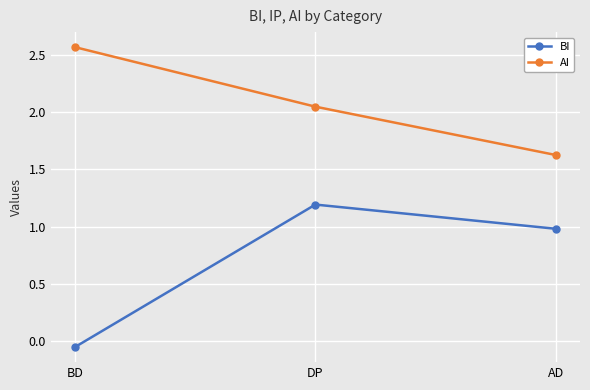

What is the label of the 1st point from the left?

BD